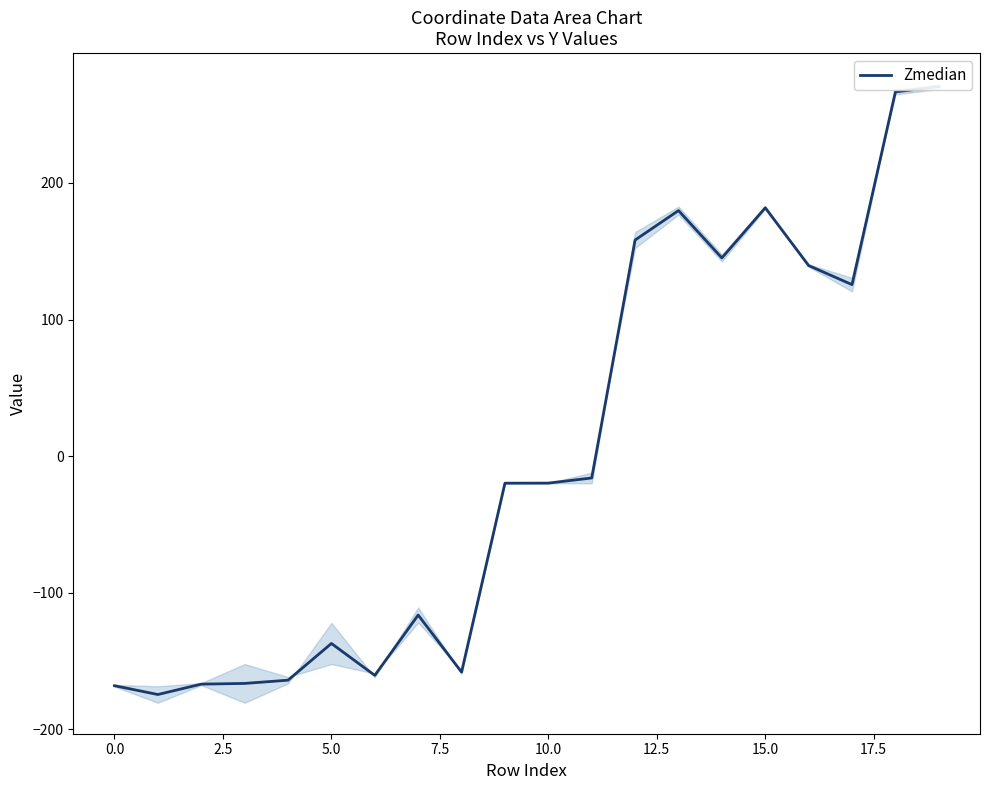

What is the greatest value displayed?

270.5